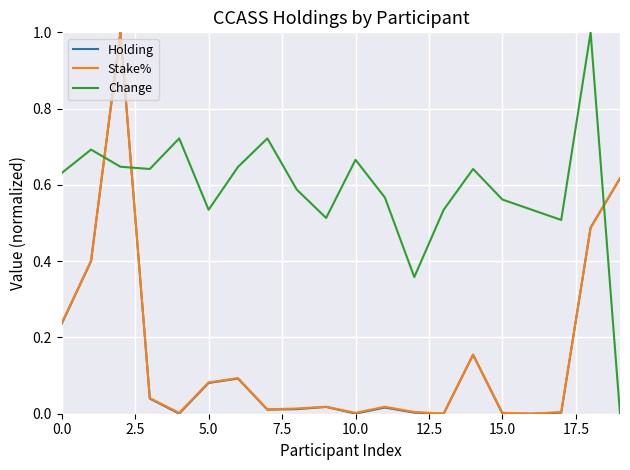

How many times do Holding and Change cross each other?

3